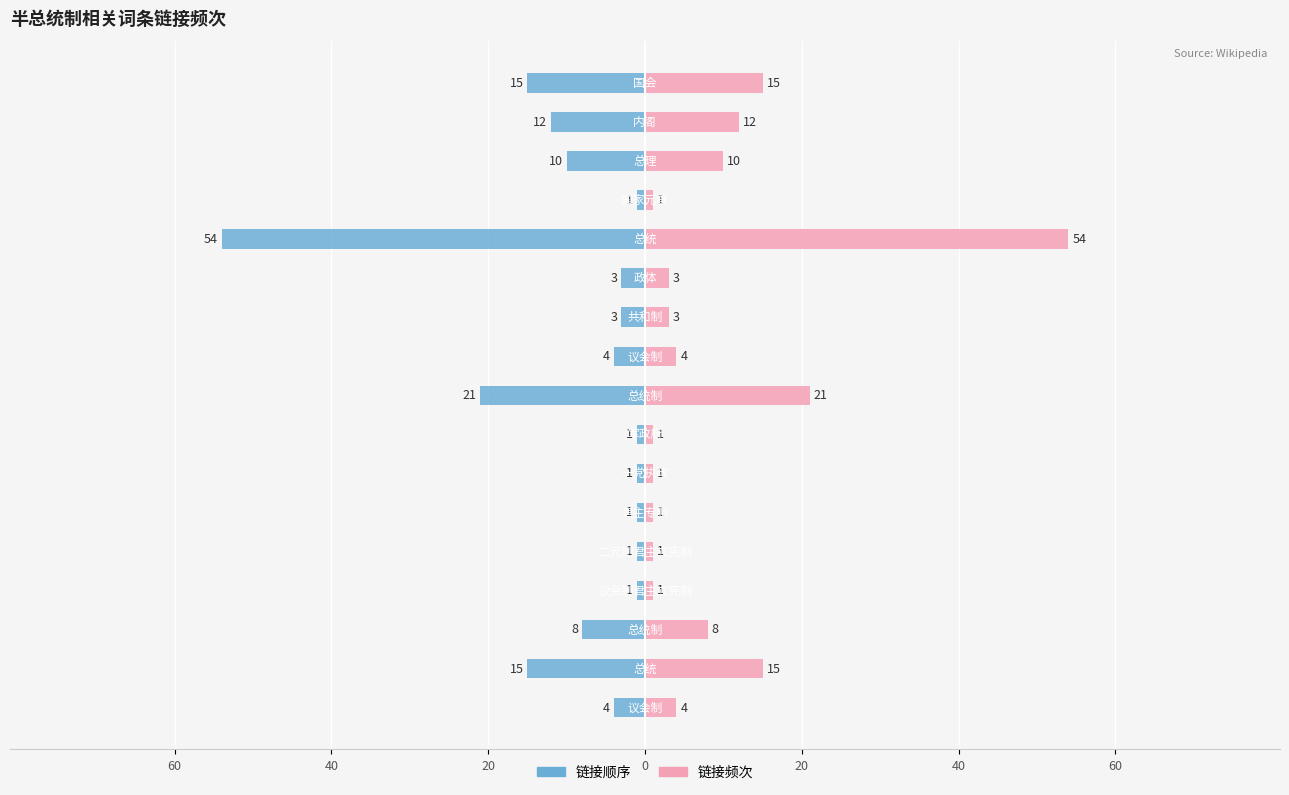

What is the difference between the highest and lowest values at 20?

16